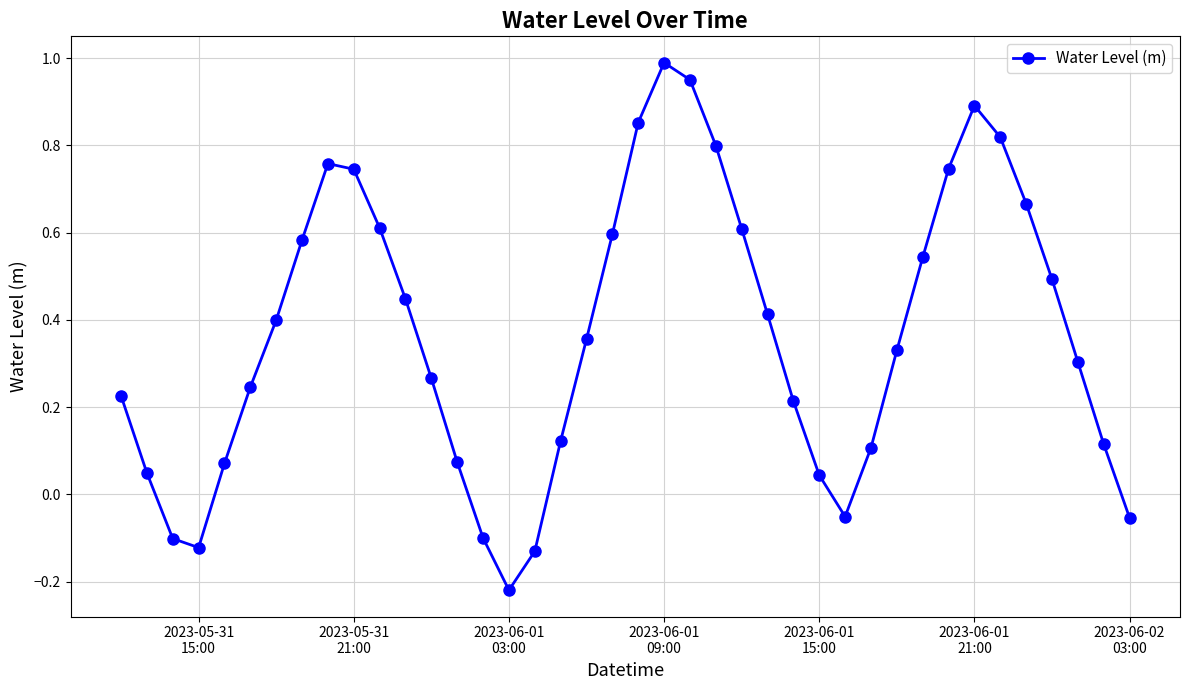

What is the difference between the maximum and minimum values?

1.2